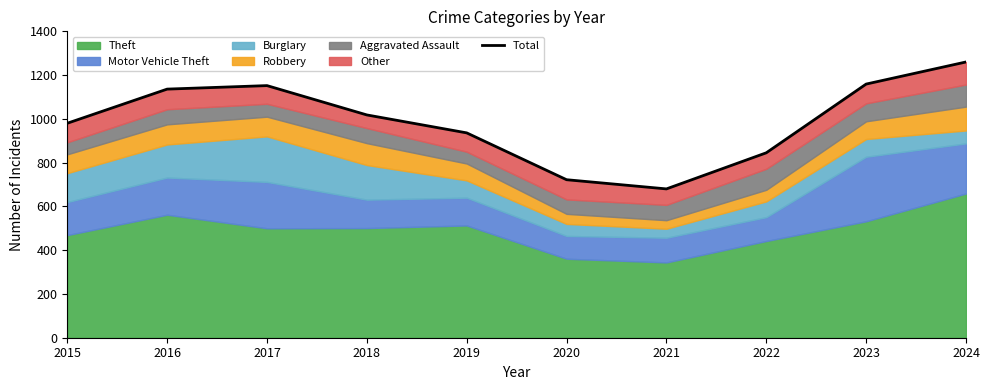

What is the value of the 1st point from the left?

980